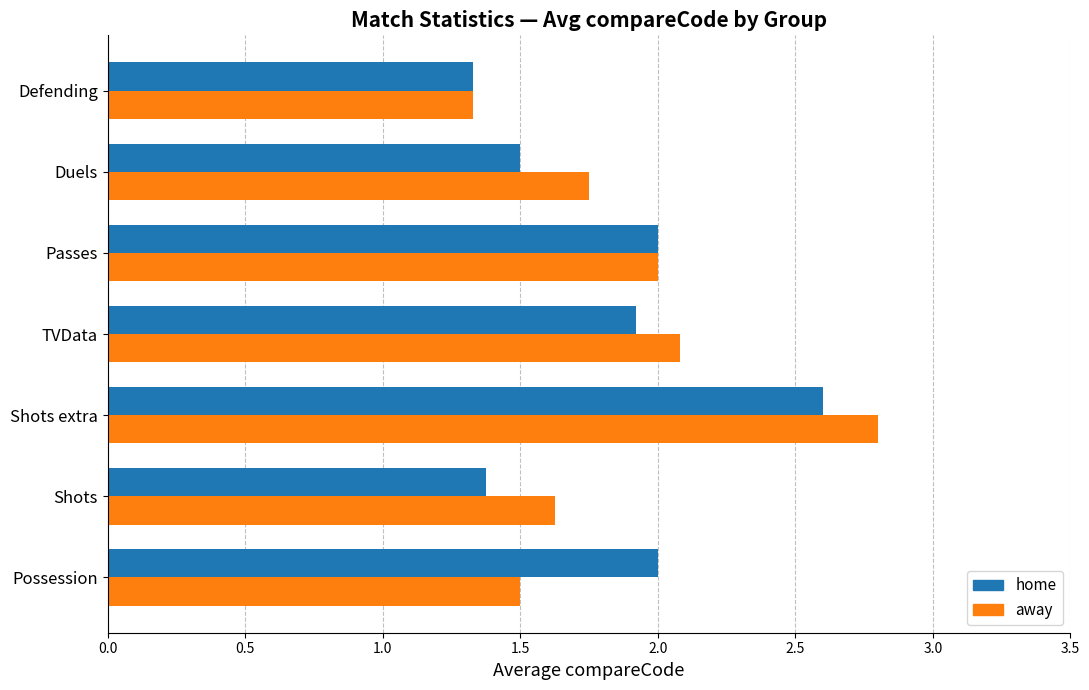

True or false: away has a value of 2.1 at TVData.

True